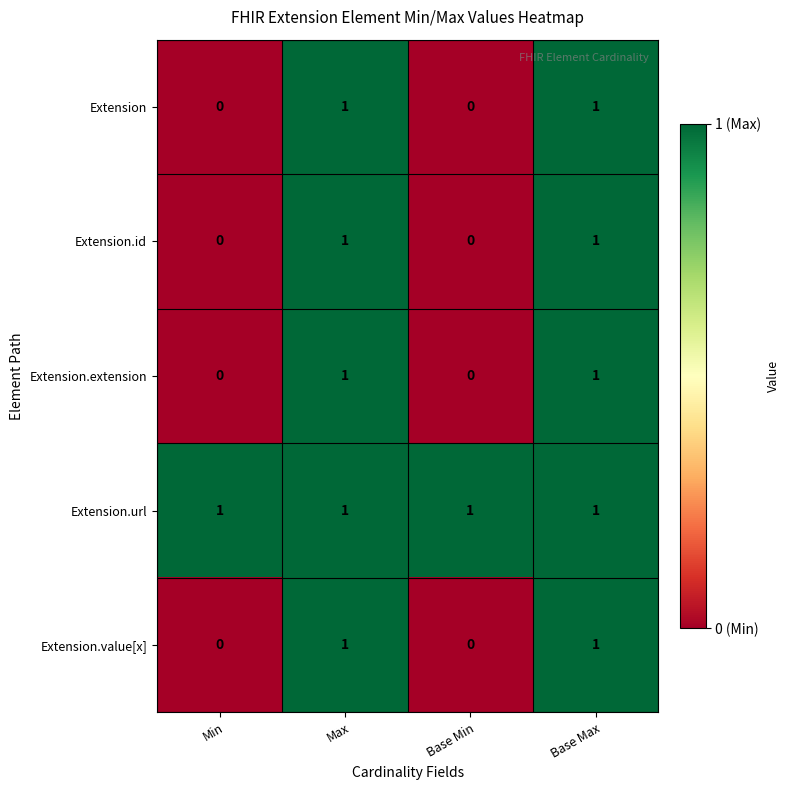

Reading left to right, list all the values displayed in this chart.

Extension: Min=0	Max=1	Base Min=0	Base Max=1
Extension.id: Min=0	Max=1	Base Min=0	Base Max=1
Extension.extension: Min=0	Max=1	Base Min=0	Base Max=1
Extension.url: Min=1	Max=1	Base Min=1	Base Max=1
Extension.value[x]: Min=0	Max=1	Base Min=0	Base Max=1